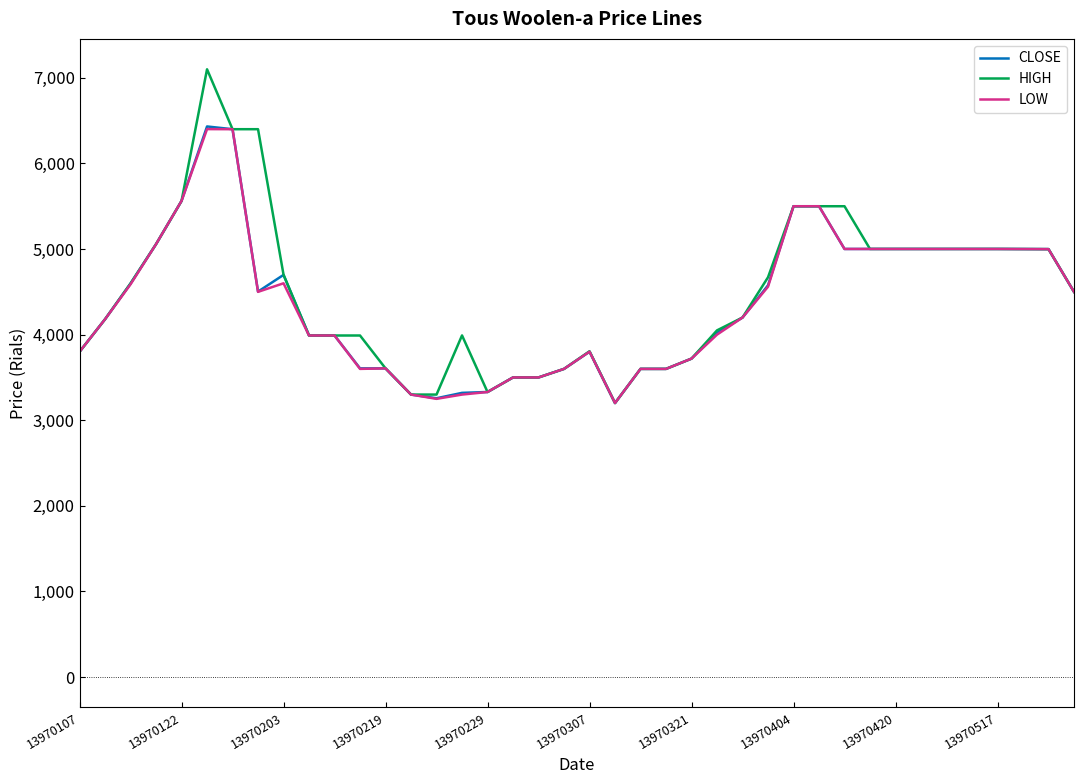

Which series has the largest range (max minus min)?

HIGH